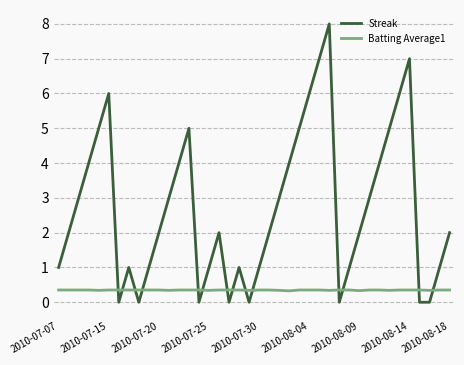

What is the difference between the maximum and minimum values in the Streak series?

8.0